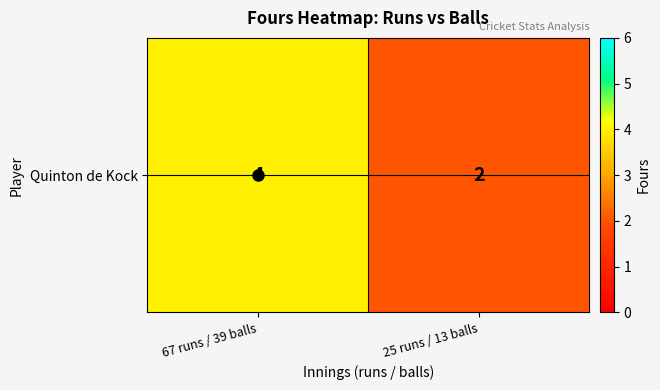

List the labels in order of value, smallest first.

25 runs / 13 balls, 67 runs / 39 balls